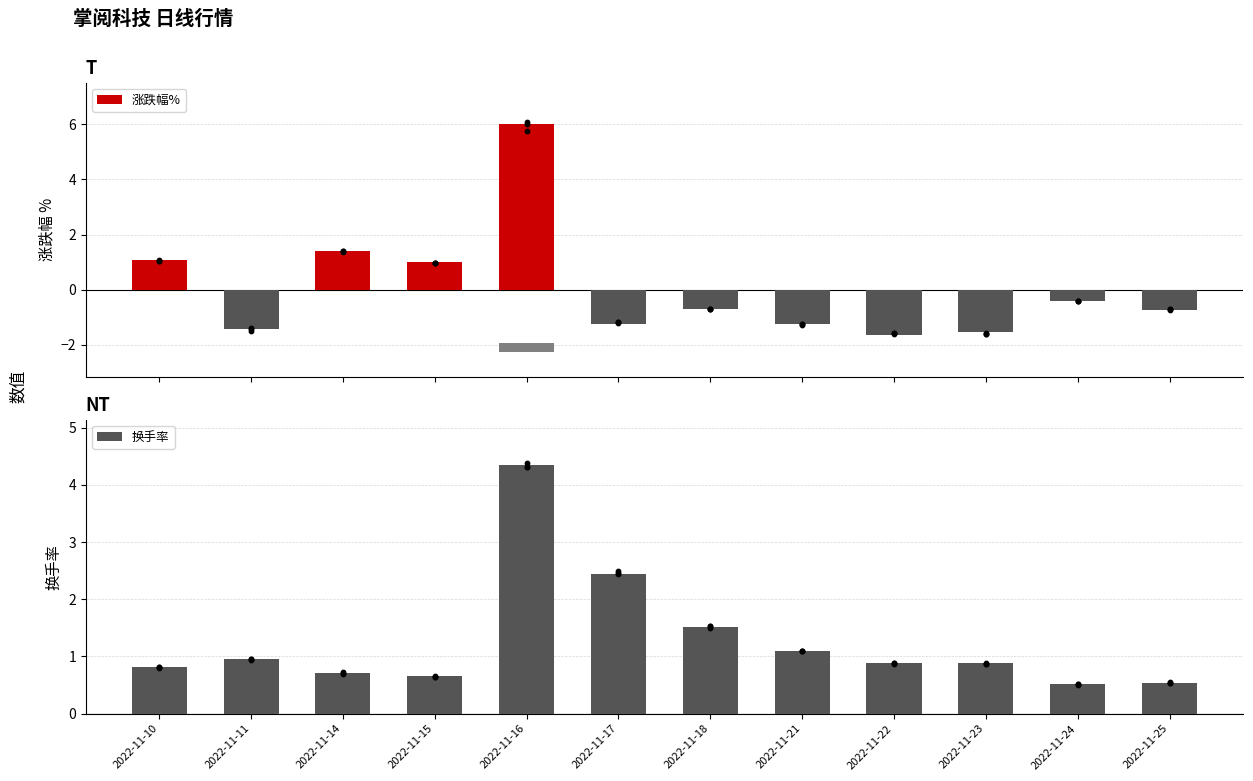

Is the value of 换手率 at 2022-11-18 greater than the value of 涨跌幅% at 2022-11-21?

Yes